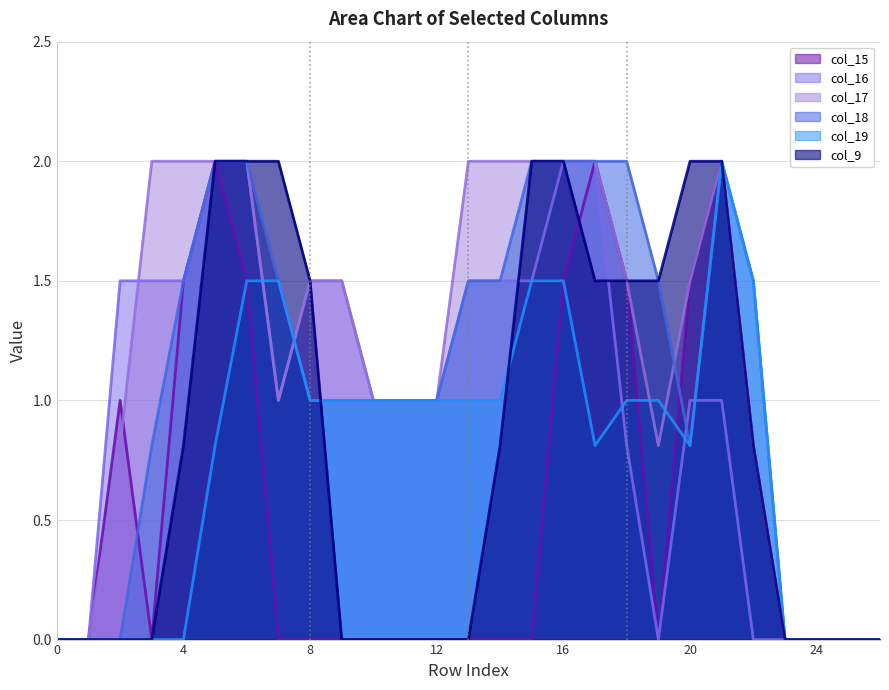

At which category is the sum across all series the highest?

6